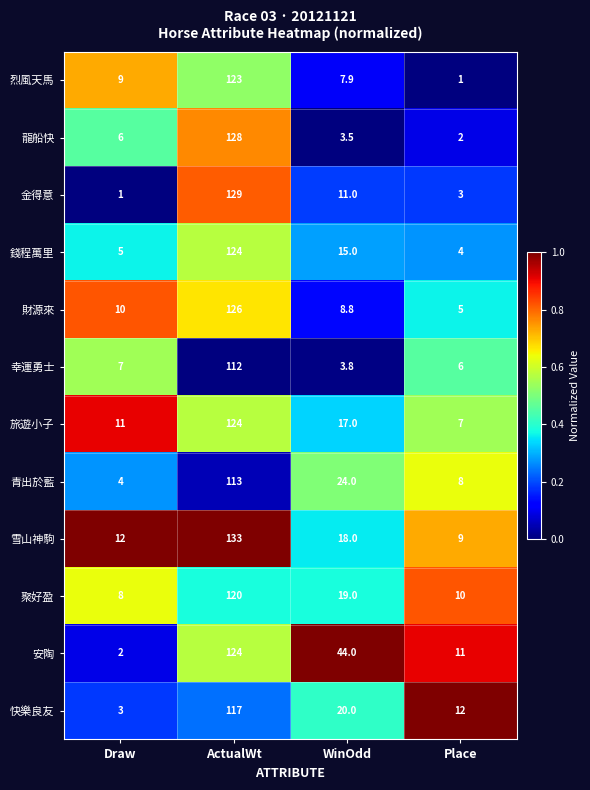

Which label corresponds to the largest value in the chart?

ActualWt